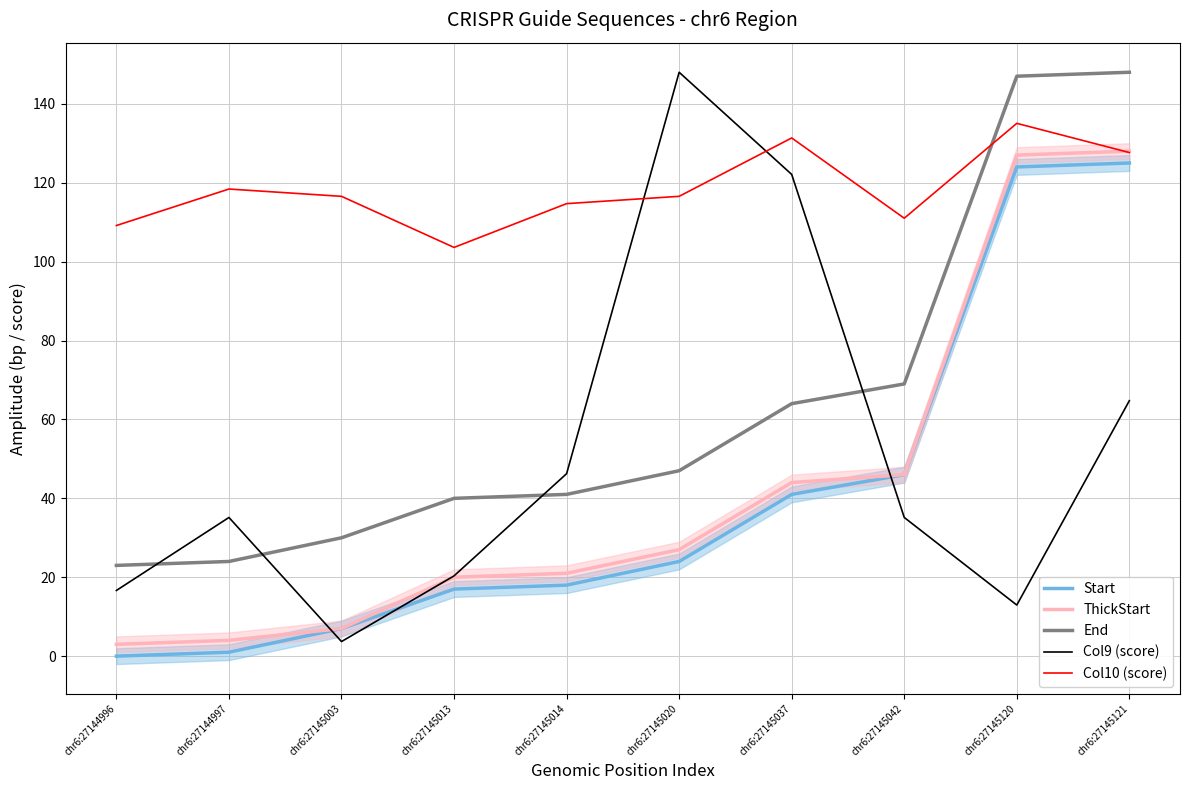

Is it true that Start equals 1.0 at chr6:27144997?

True